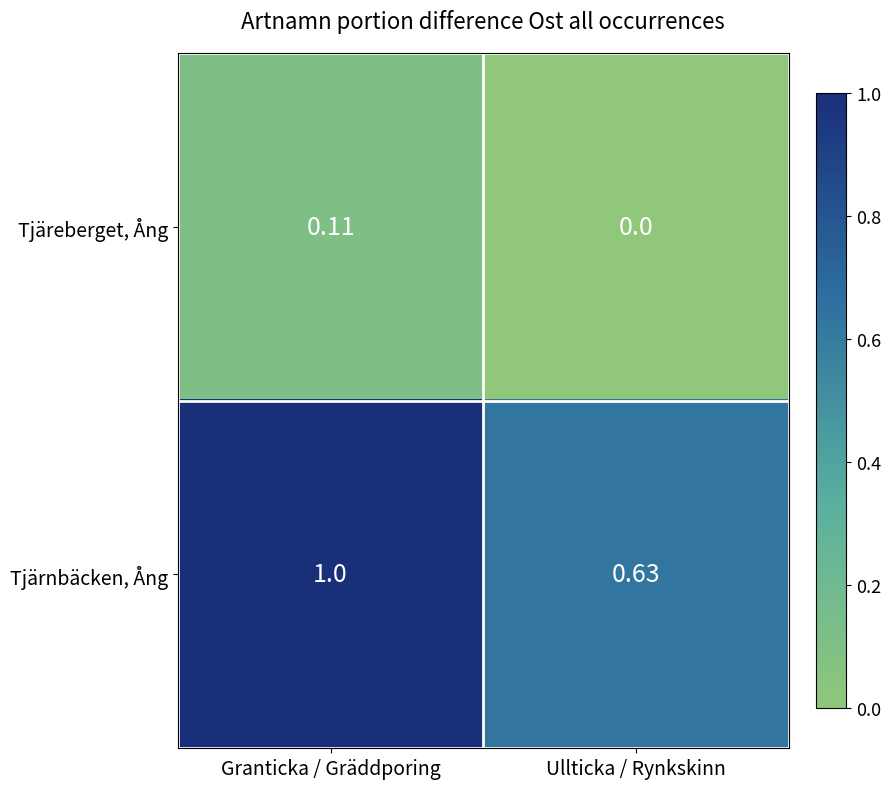

Which series has the largest total across all categories?

Tjärnbäcken, Ång